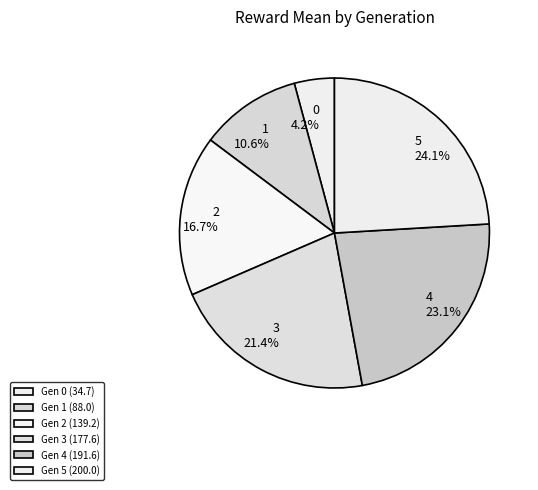

How many slices are in this pie chart?

6